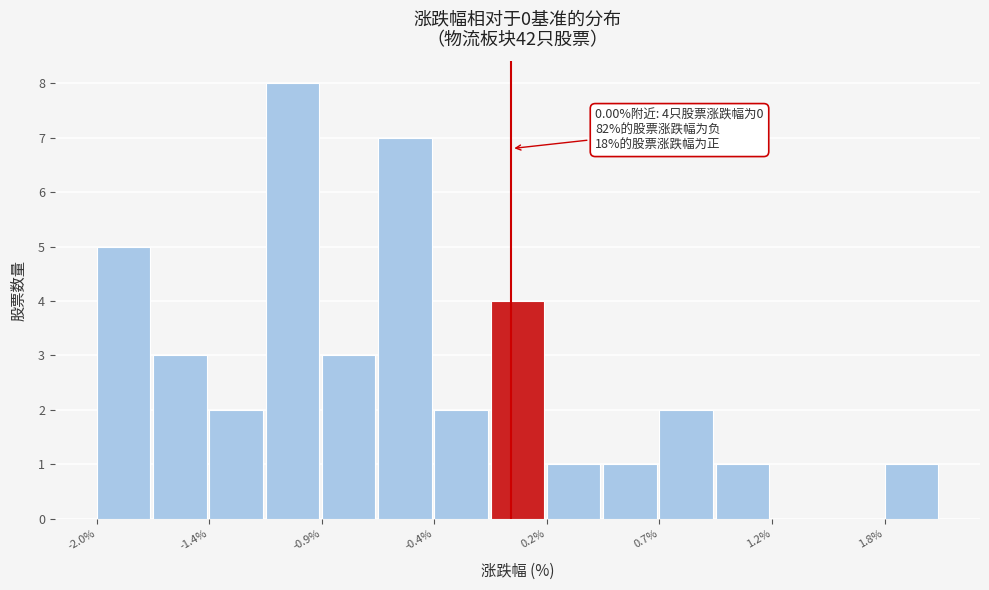

Read against the x-axis, roughly where is the centre of the tallest bar?

-1.0